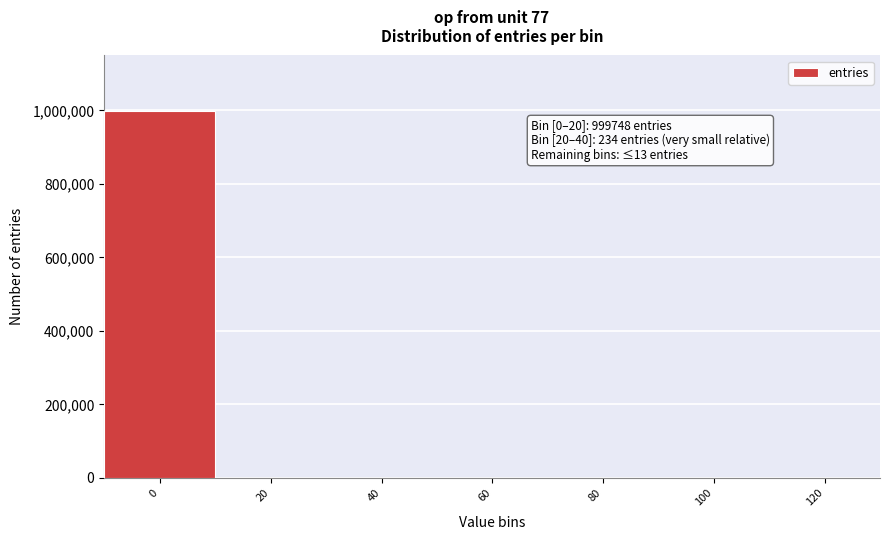

What is the greatest value displayed?

999748